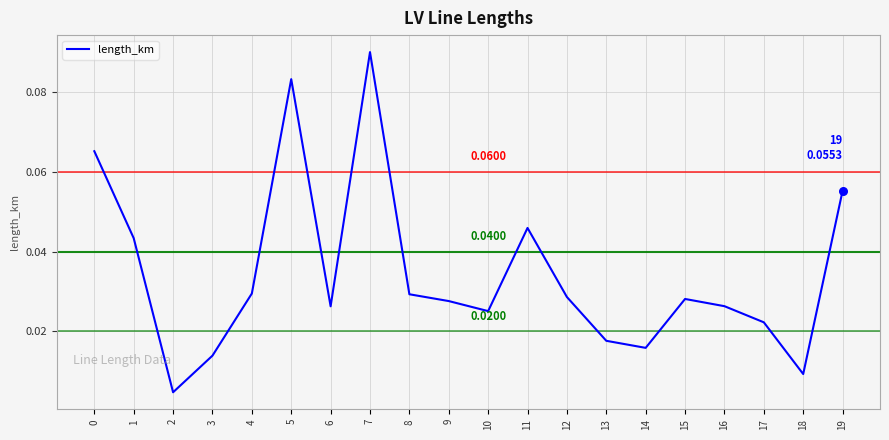

Which has a higher value, 17 or 19?

19